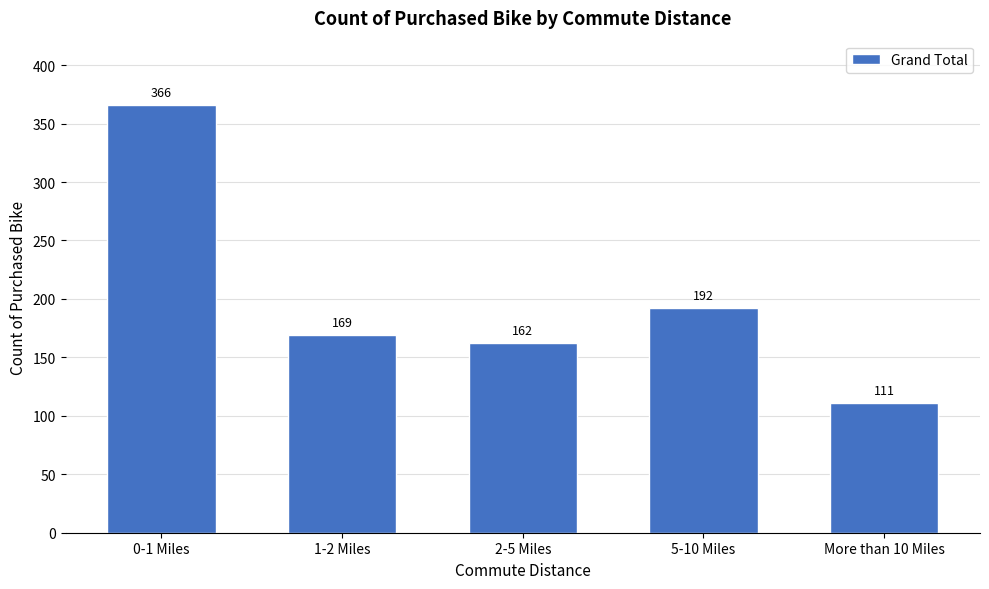

Reading left to right, list all the values displayed in this chart.

366	169	162	192	111